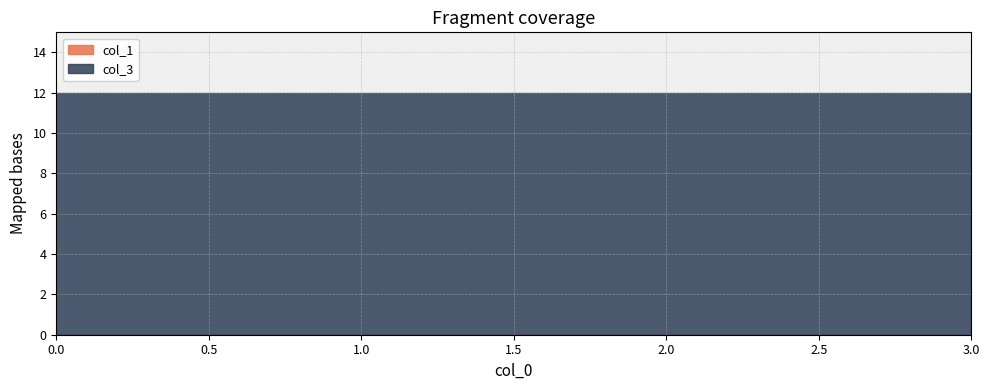

At how many categories does at least one series exceed 10?

4